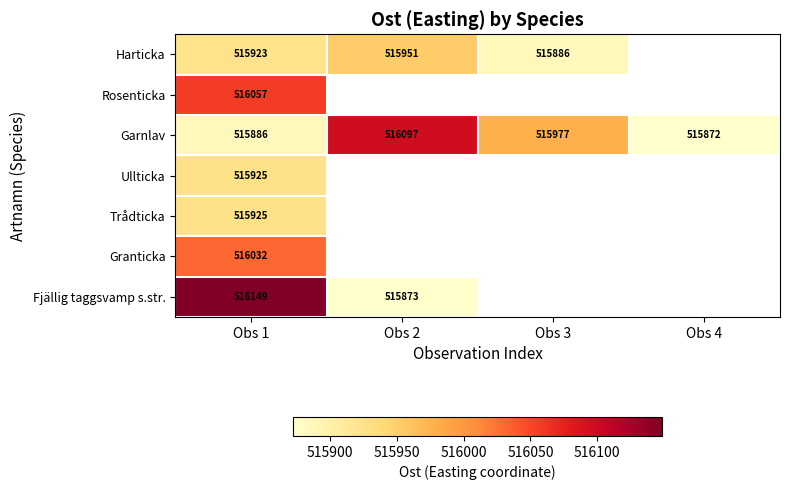

The Harticka series shows 515886 at Obs 3. True or false?

True